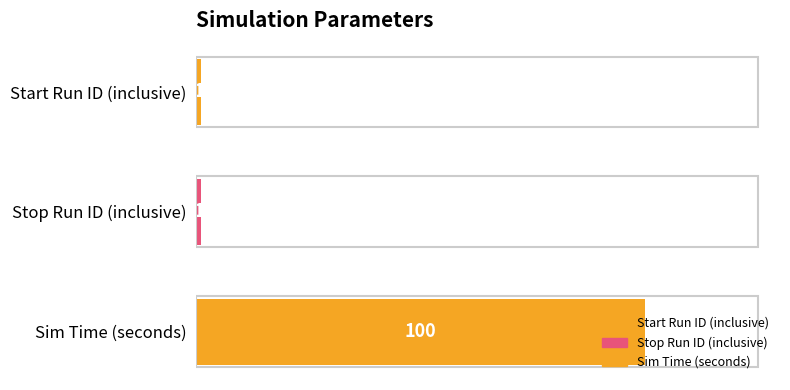

True or false: the data shows 1 at Start Run ID (inclusive).

True